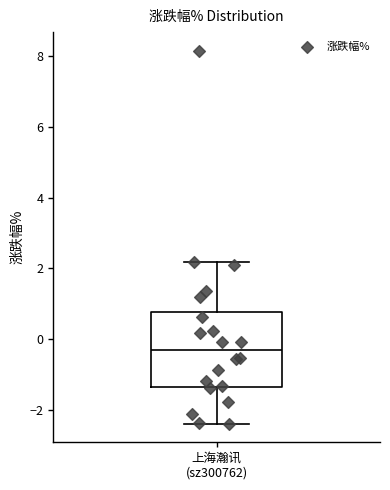

Where does the median line of the box for 上海瀚讯 (sz300762) sit on the y-axis? The values are not printed on the chart, so give them approximately, as read against the axis.

-0.4